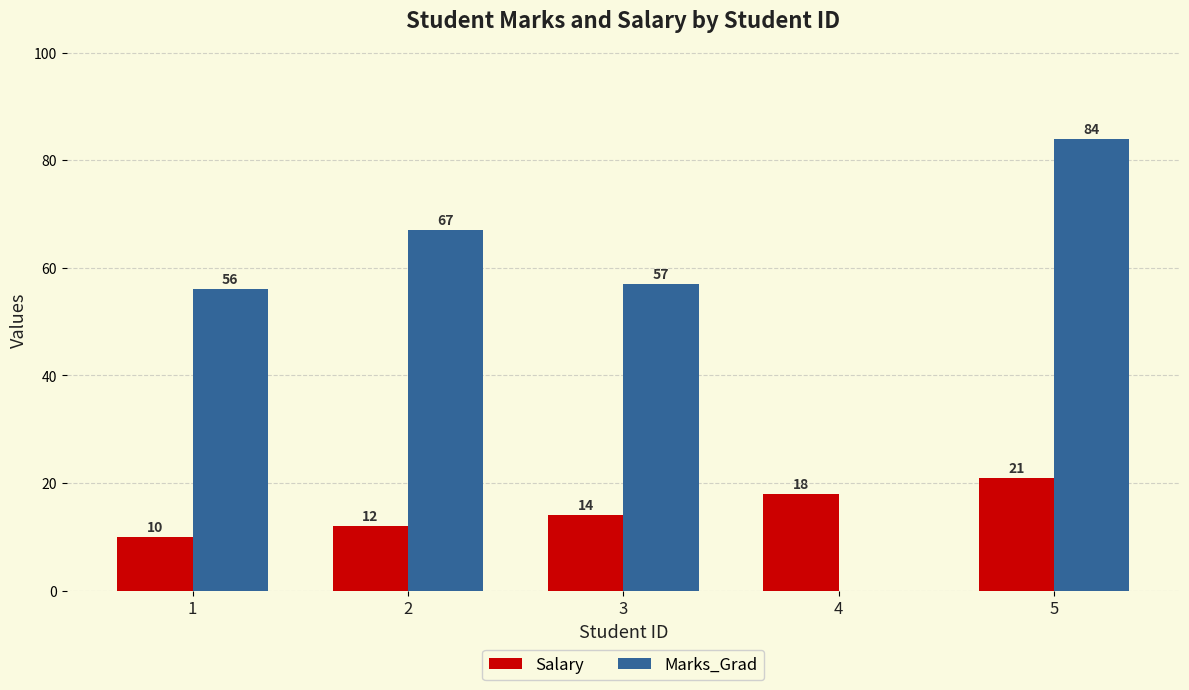

How many categories are shown in the chart?

5